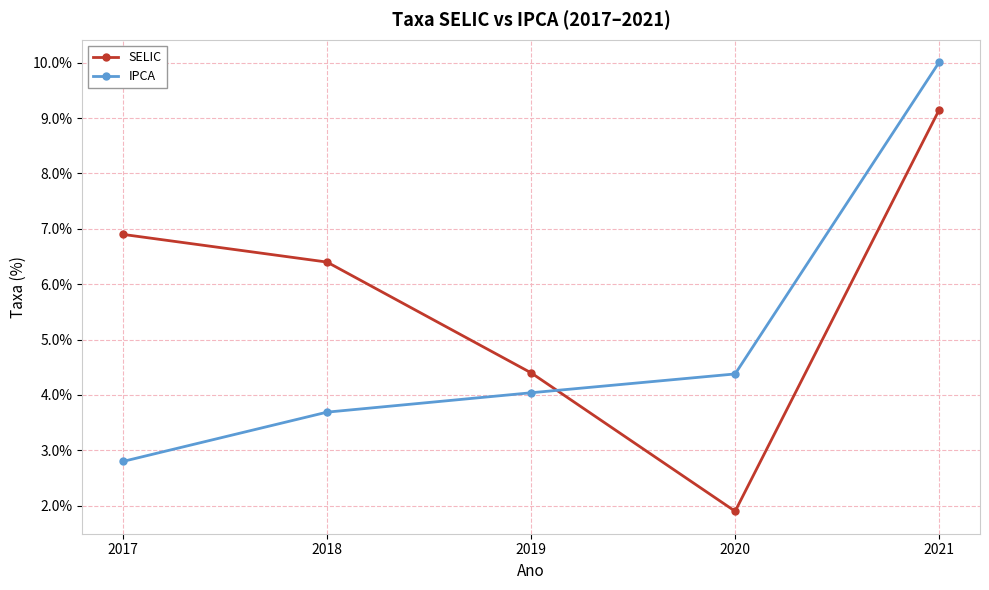

What is the approximate value of SELIC at 2021?

0.1